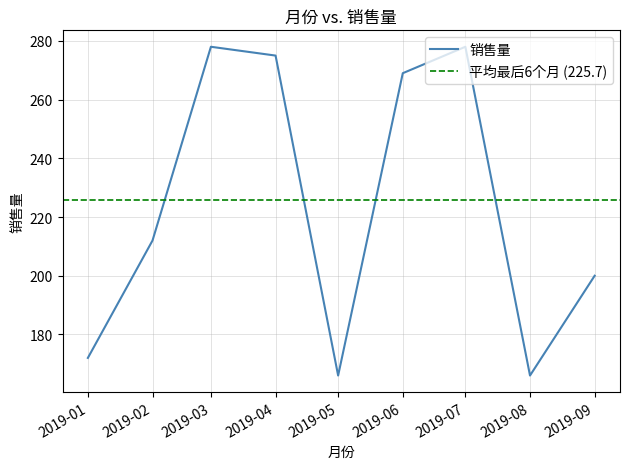

How many values are below 212?

4